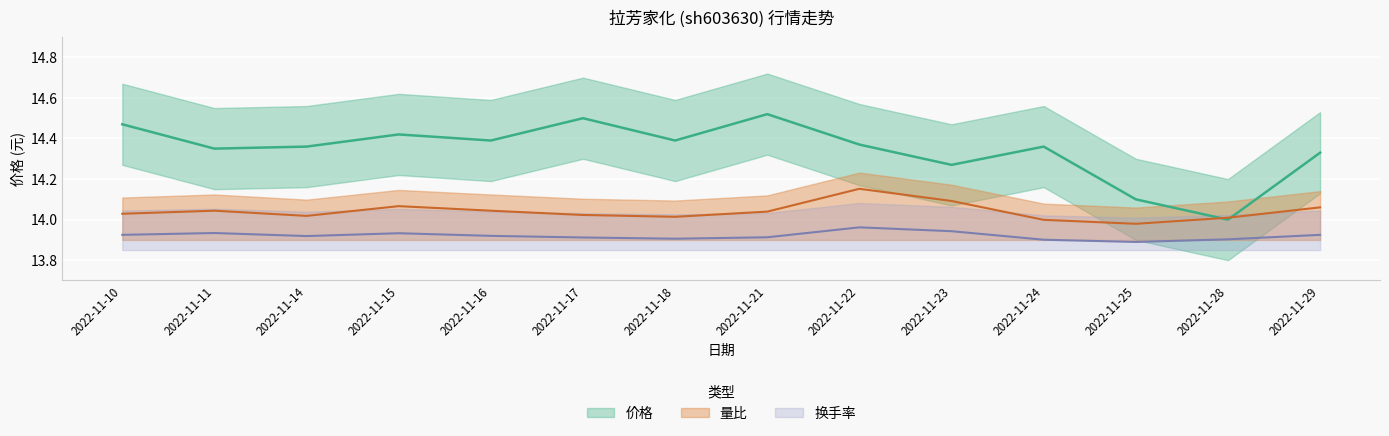

In 量比, how many points are higher than both neighbors (excluding endpoints)?

3